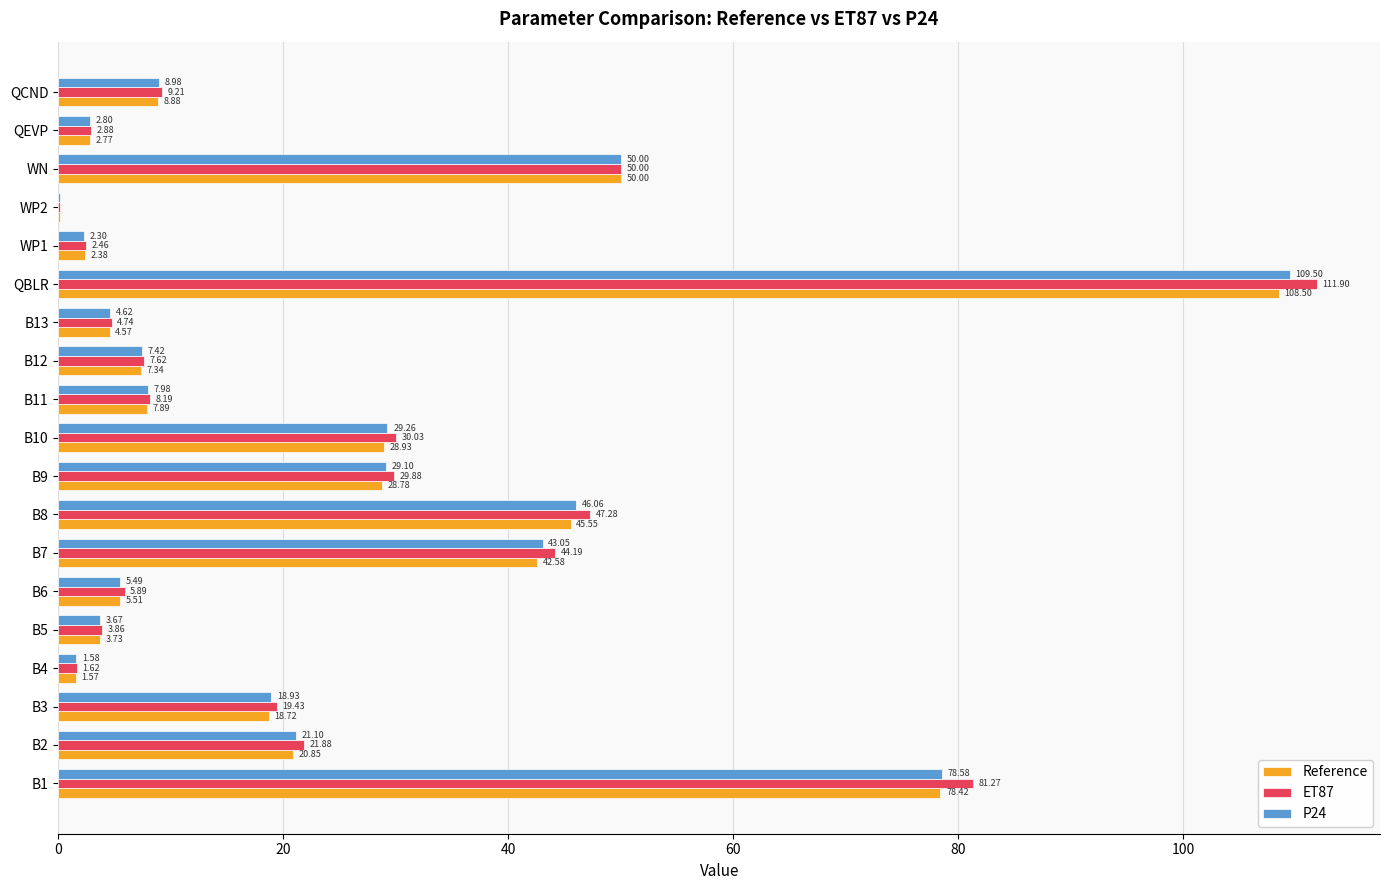

Which series changed the most between B7 and B11?

ET87